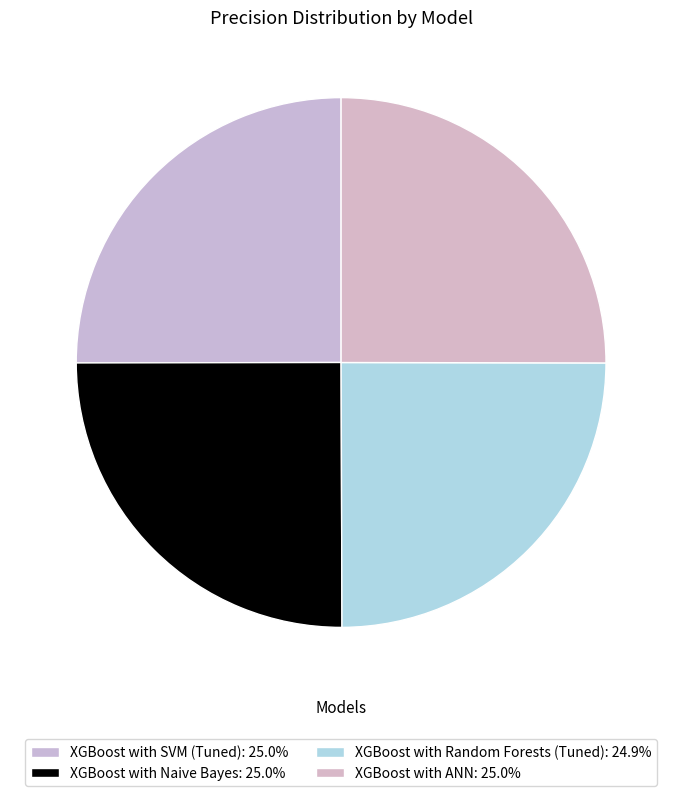

Which has a higher value, XGBoost with Random Forests (Tuned) or XGBoost with ANN?

XGBoost with ANN